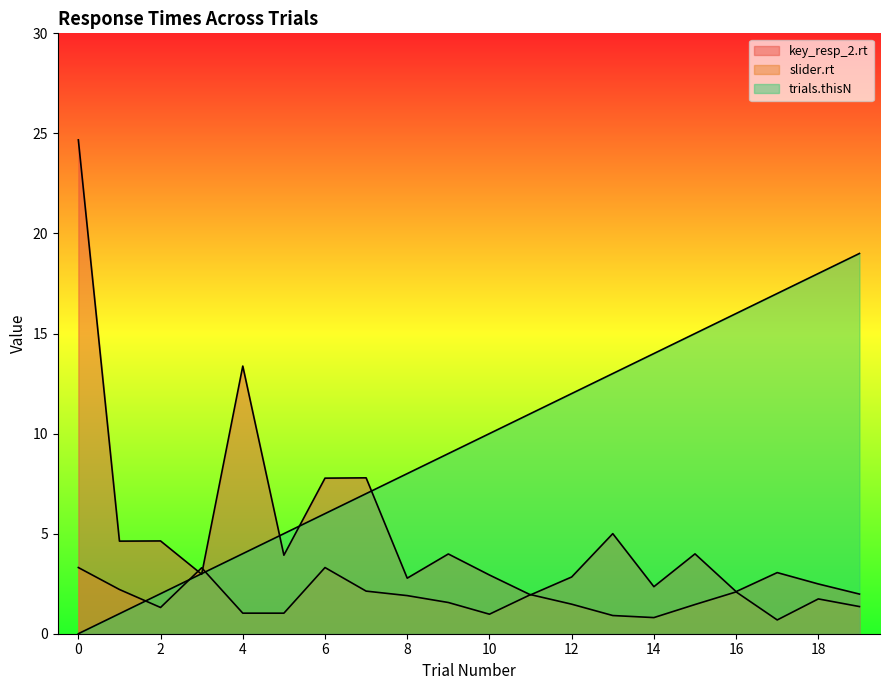

Which has a higher value, 10 or 18?

10